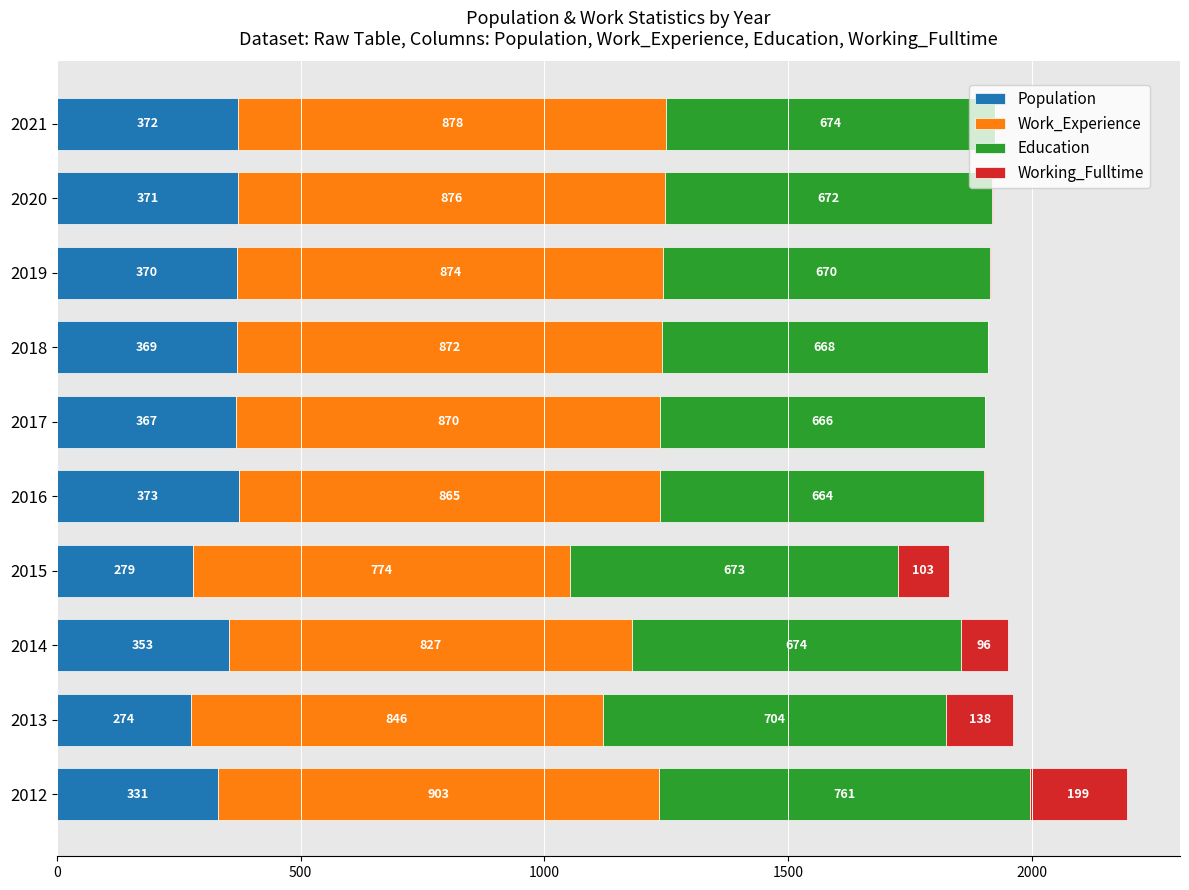

What is the sum of the Population values at 2013 and 2014?

627